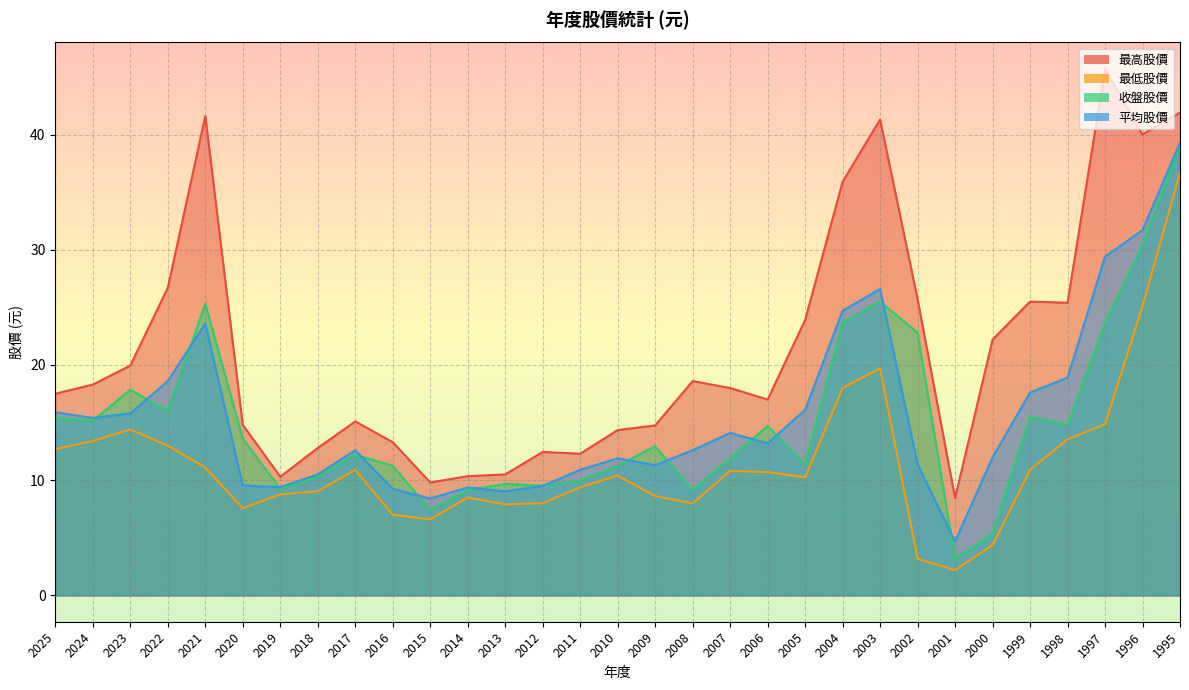

Which series has the largest range (max minus min)?

最高股價